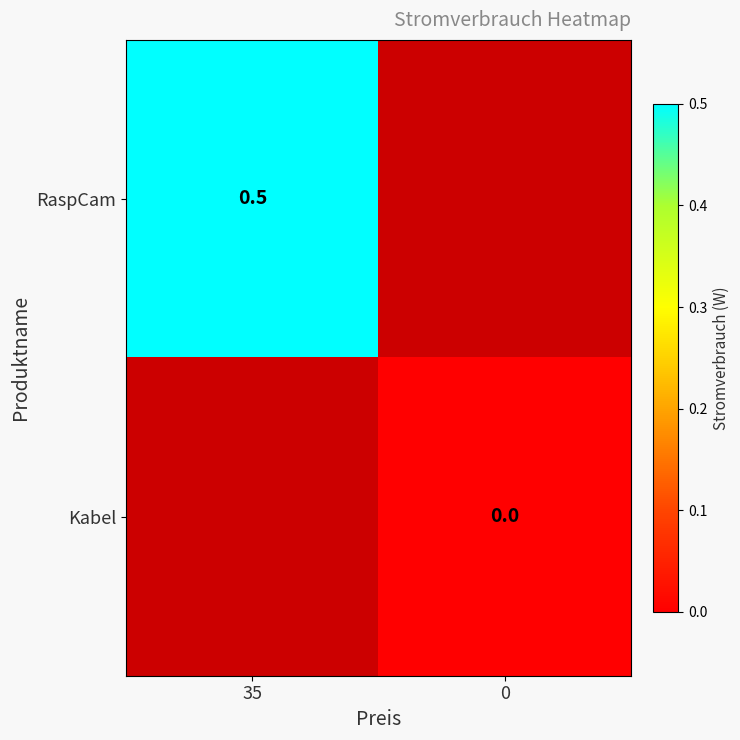

True or false: RaspCam has a value of 0.8 at 35.

False